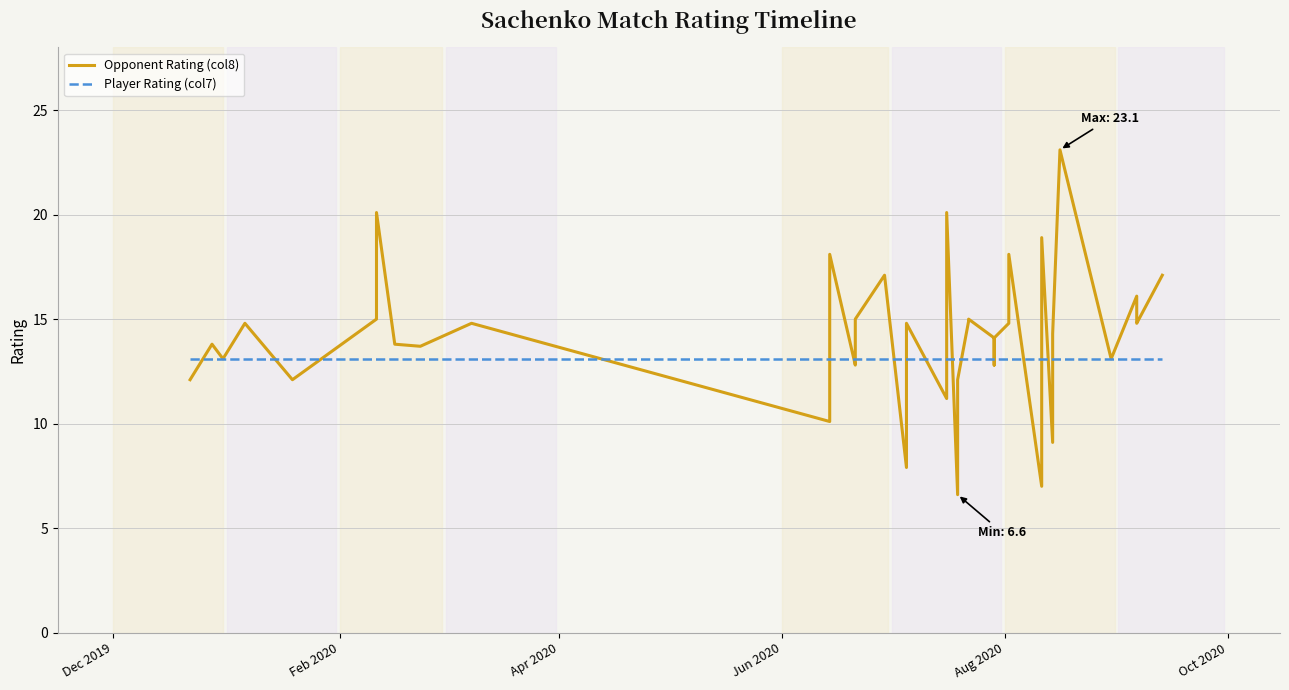

True or false: Opponent Rating (col8) has more than 1 points higher than both neighbors.

True